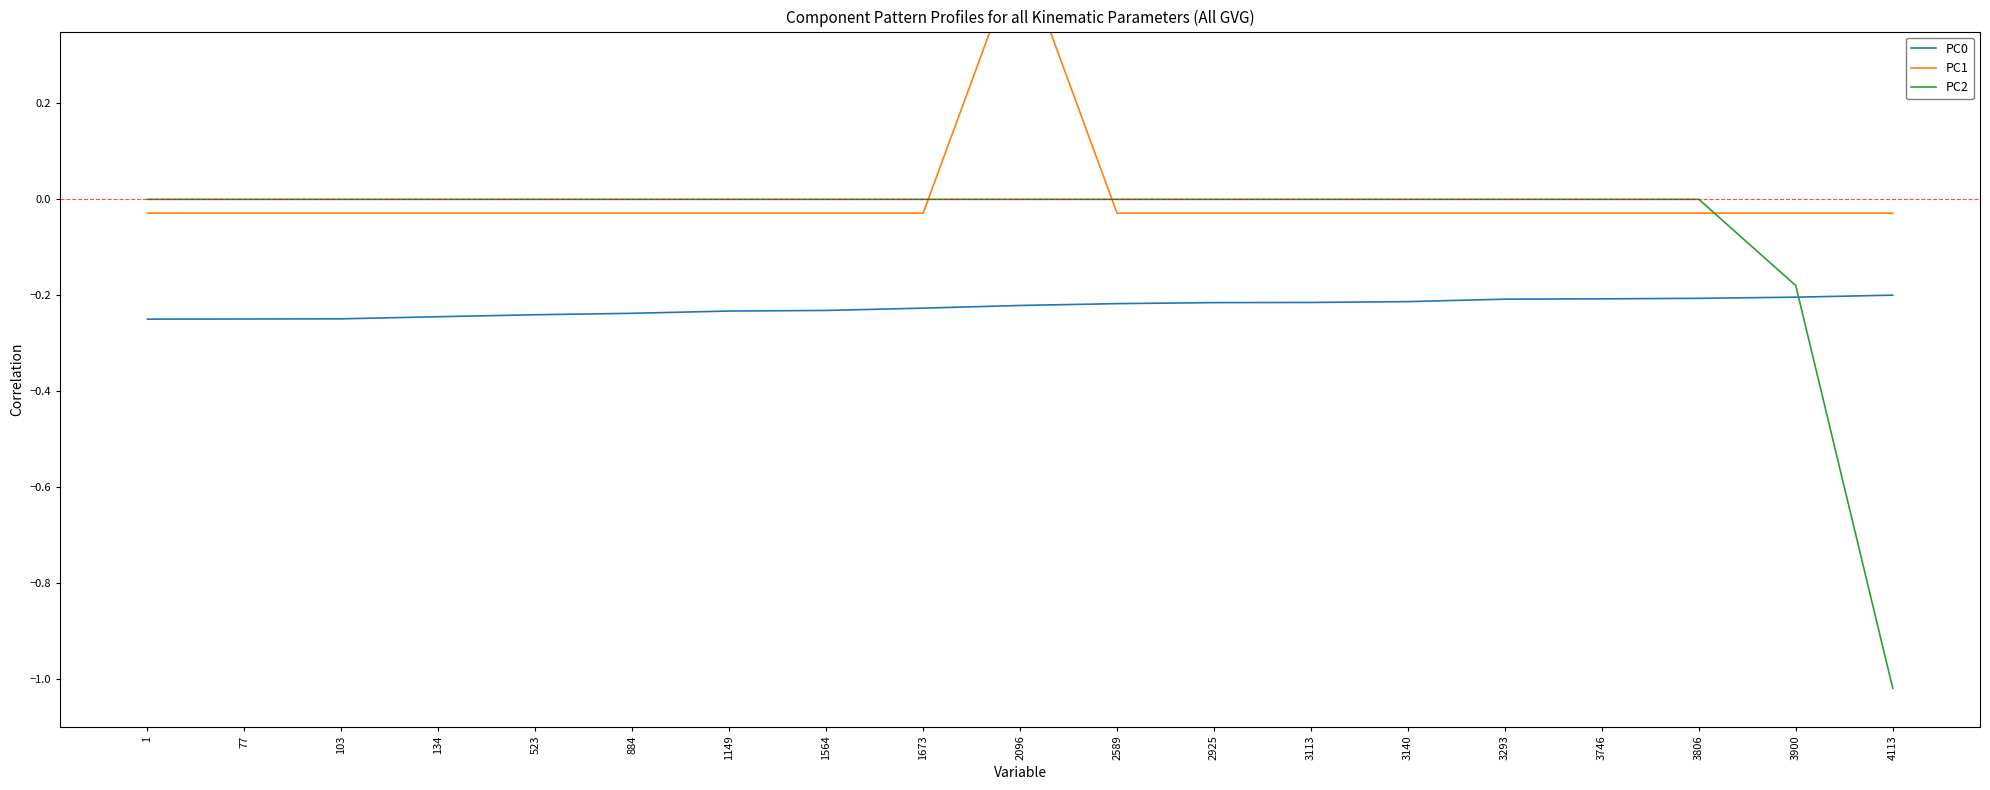

What is the minimum value shown in the chart?

-1.0